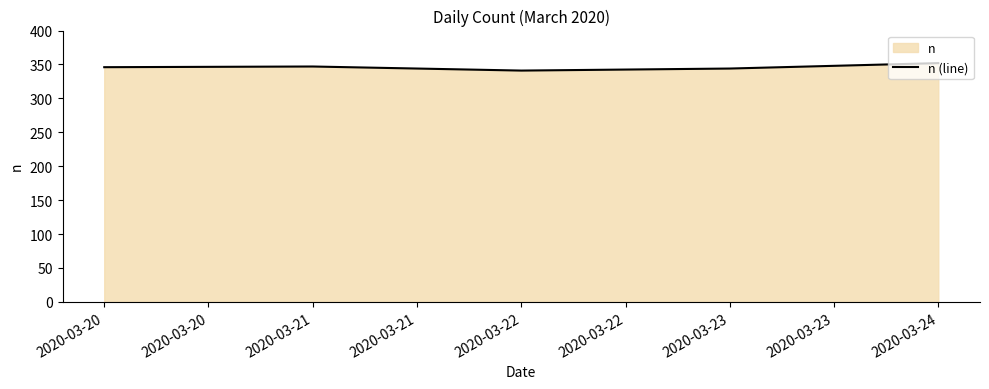

What is the smallest value displayed?

341